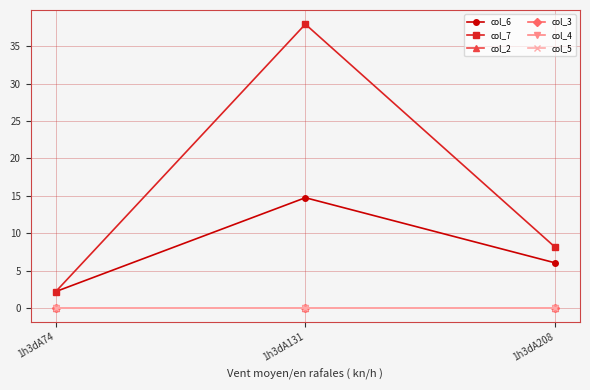

Is this an area chart (filled region under the line)?

No